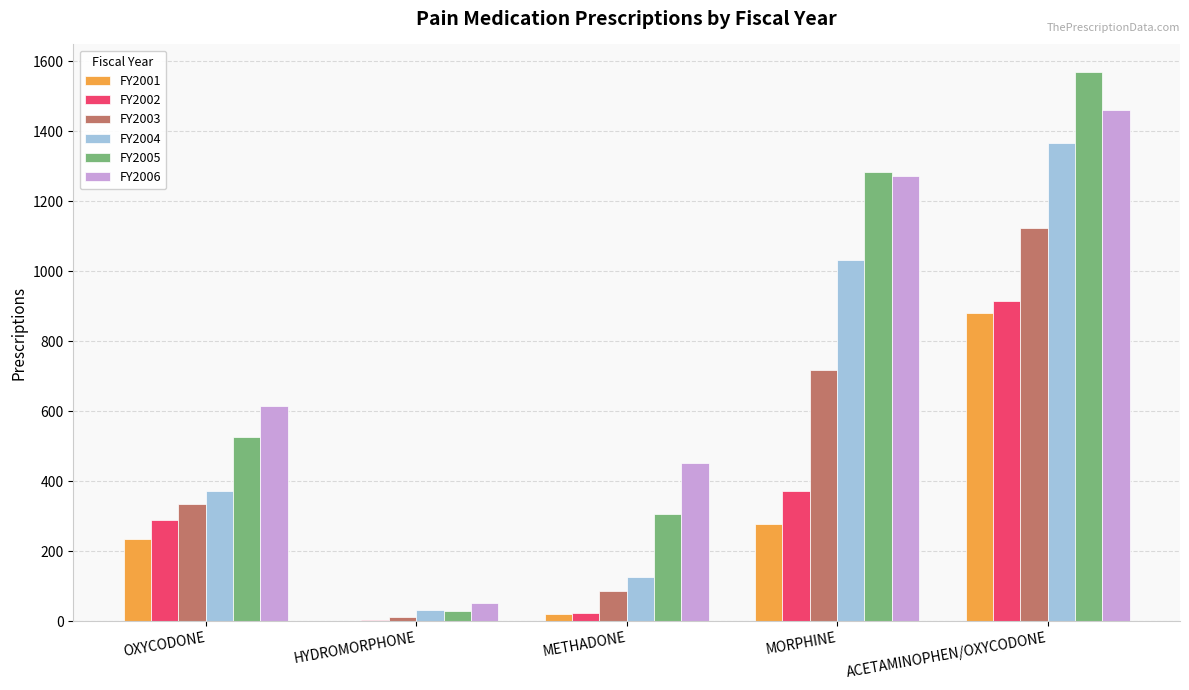

What value does the FY2002 series have at MORPHINE?

371